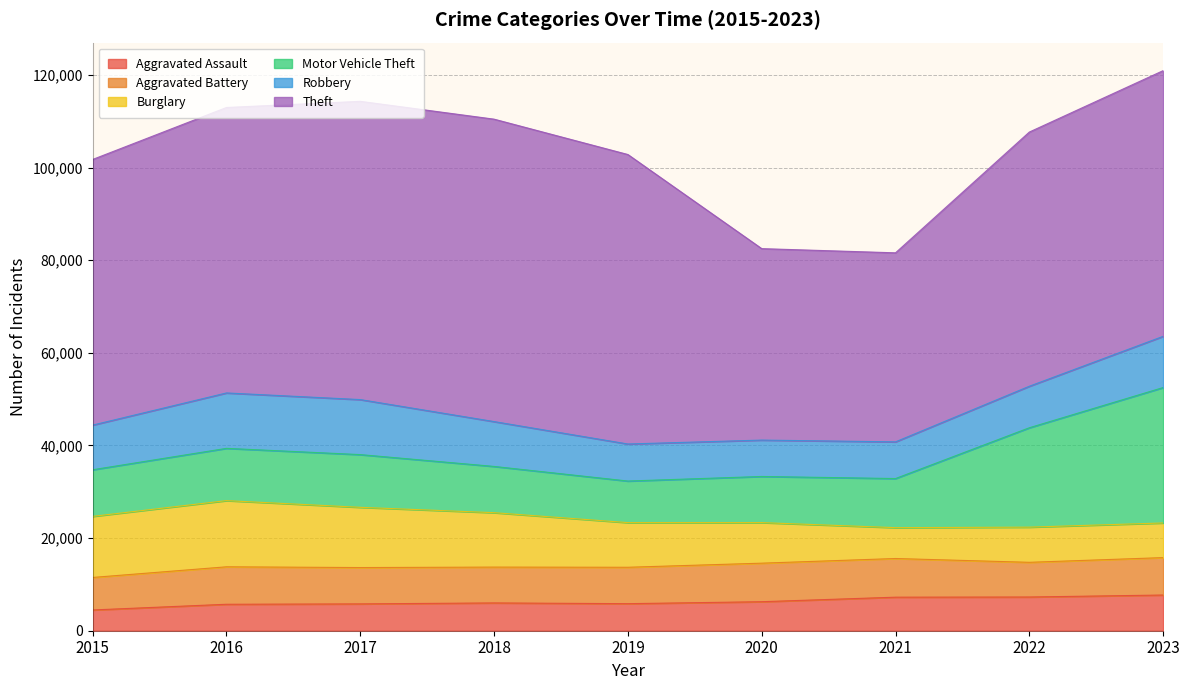

What is the sum of the Aggravated Assault values at 2021 and 2018?

13243